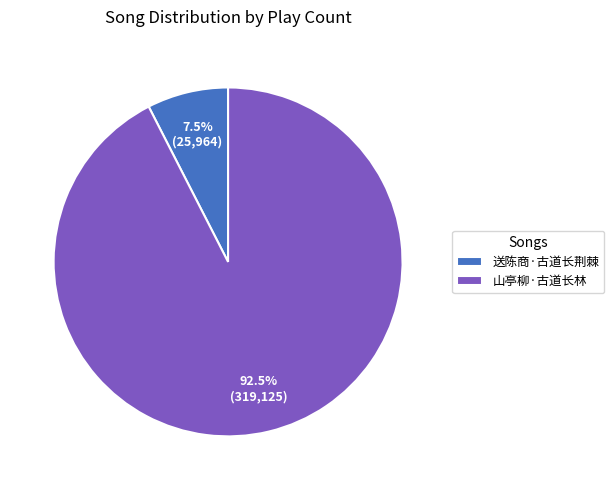

Rank the categories by value from lowest to highest.

送陈商·古道长荆棘, 山亭柳·古道长林